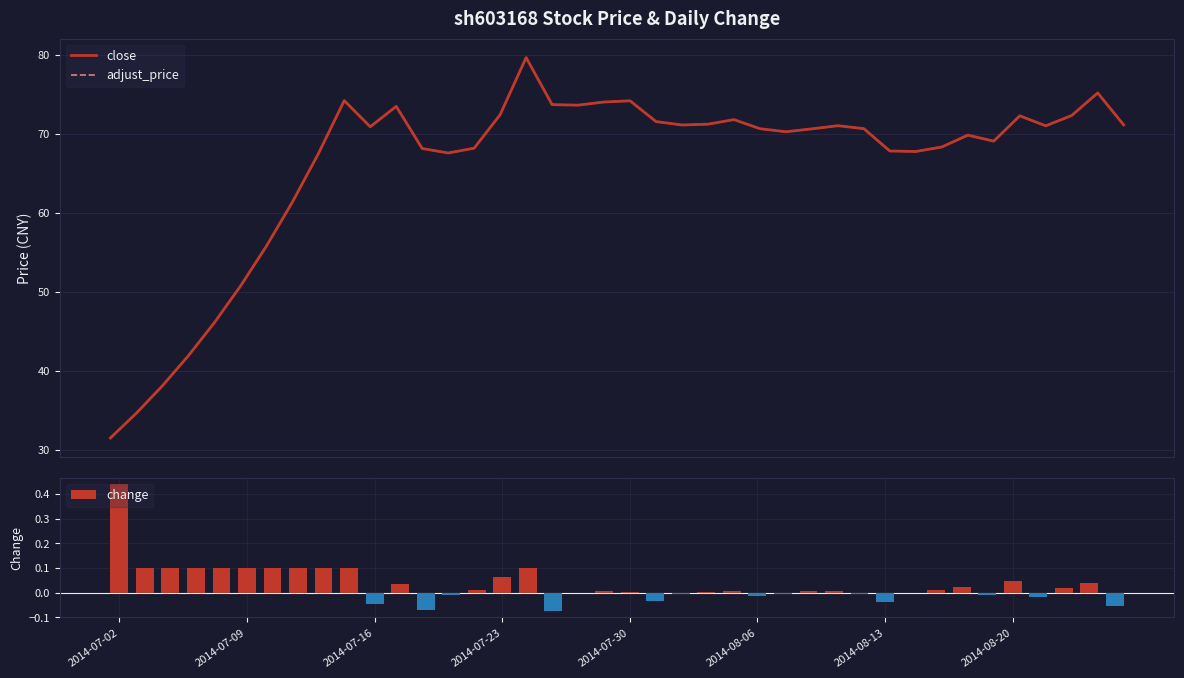

Is the value of adjust_price at 13 greater than the value of close at 30?

No